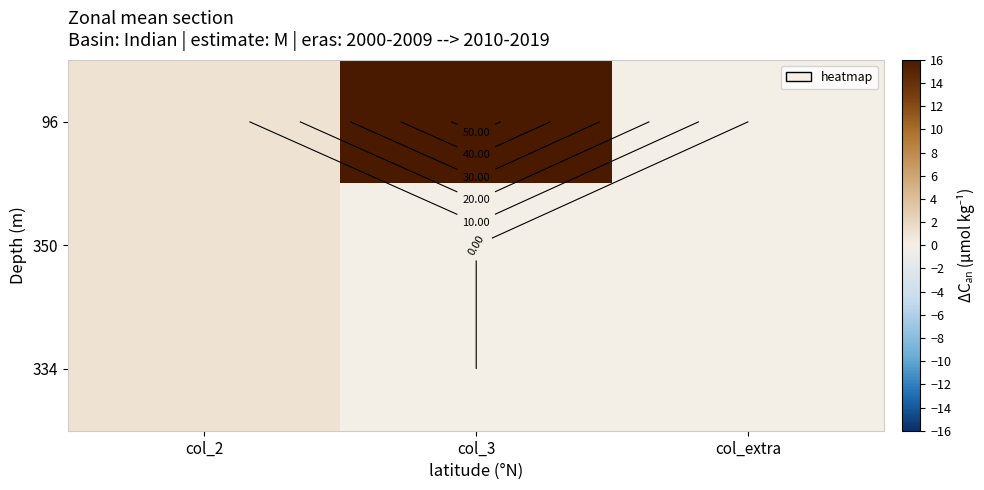

Rank the series by their maximum value, from highest to lowest.

96, 350, 334